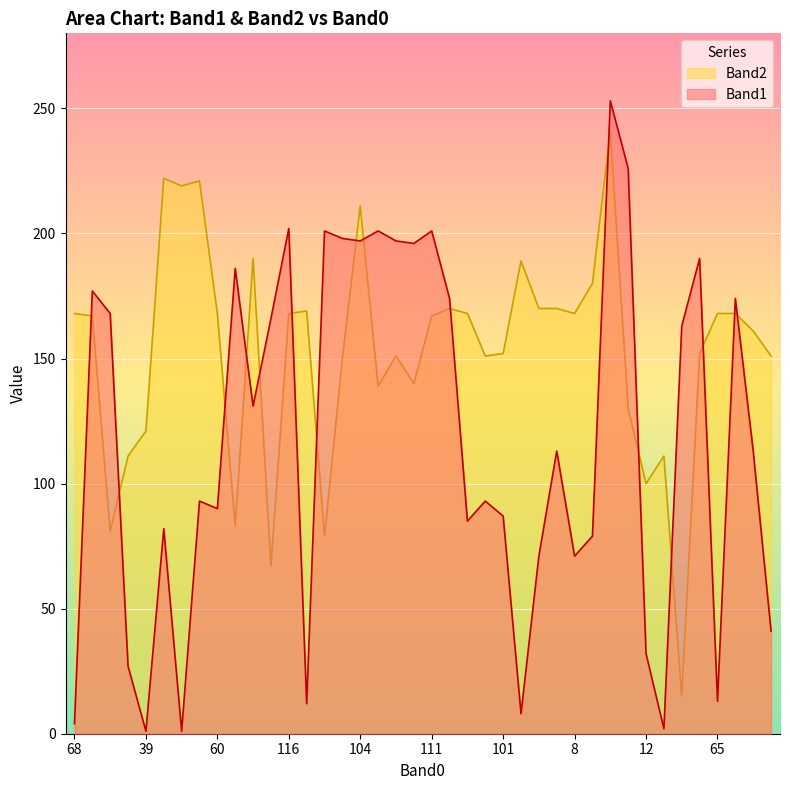

True or false: Band2 and Band1 intersect in this chart.

True